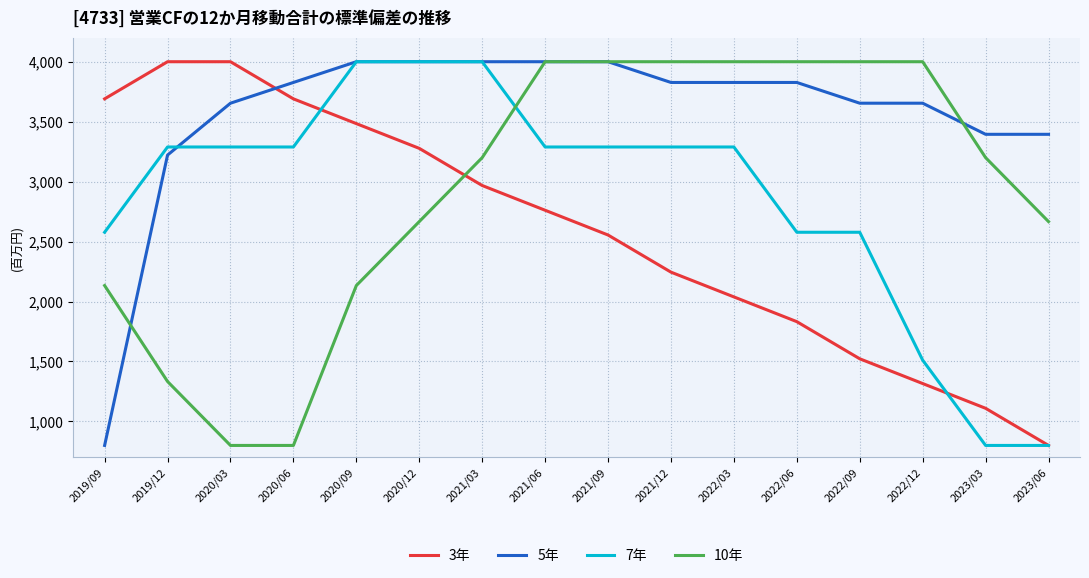

Is the value of 10年 at 2022/12 greater than the value of 3年 at 2023/03?

Yes